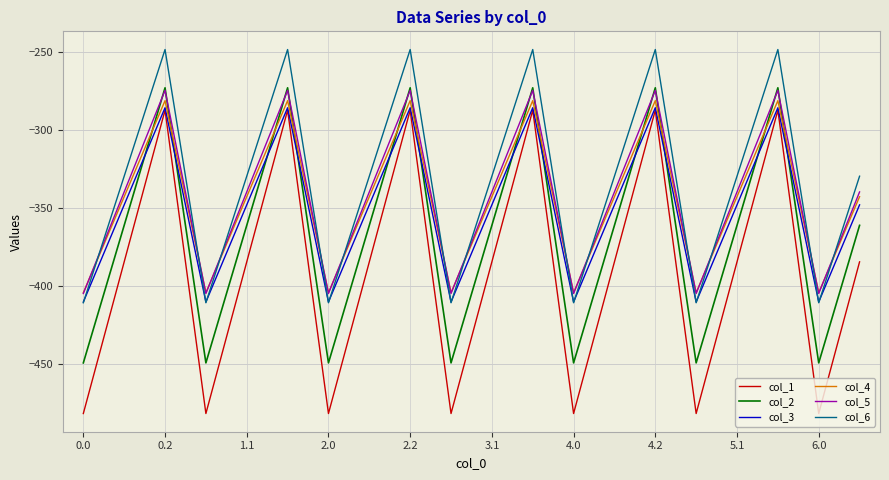

What is the minimum value for col_1?

-482.0